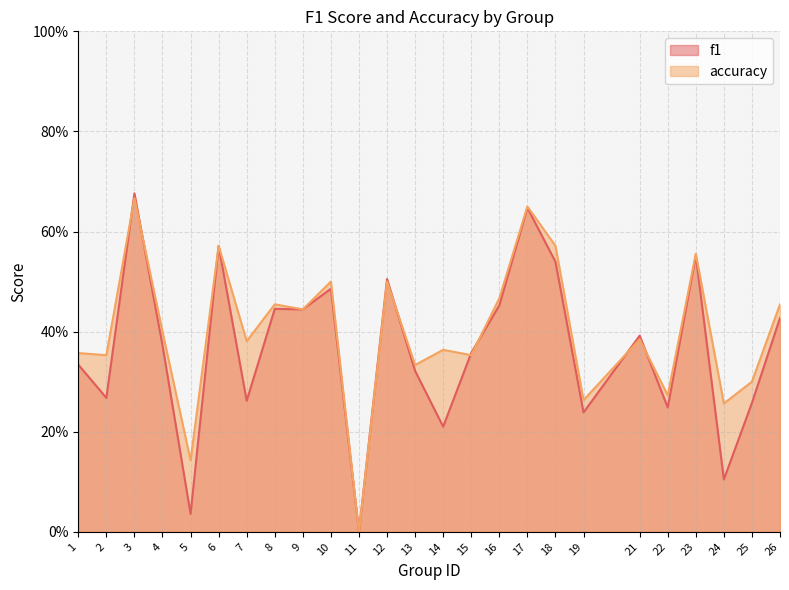

What is the sum of all f1 values?

9.1